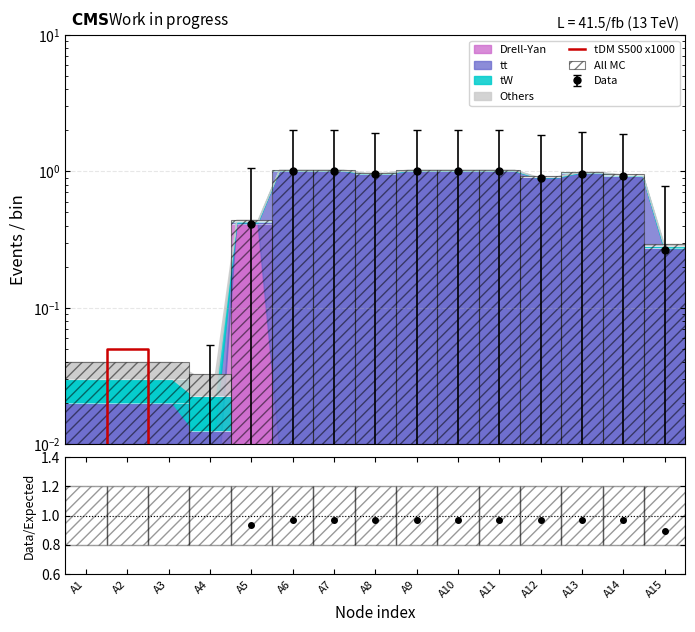

Which has a higher value, A11 or A3?

A11